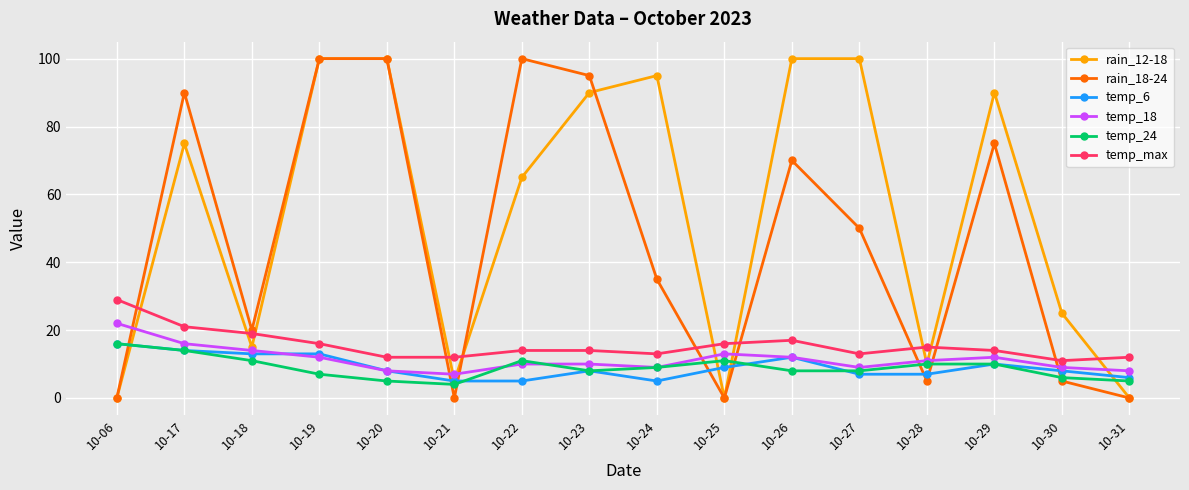

Where is the first local minimum for rain_12-18?

10-18